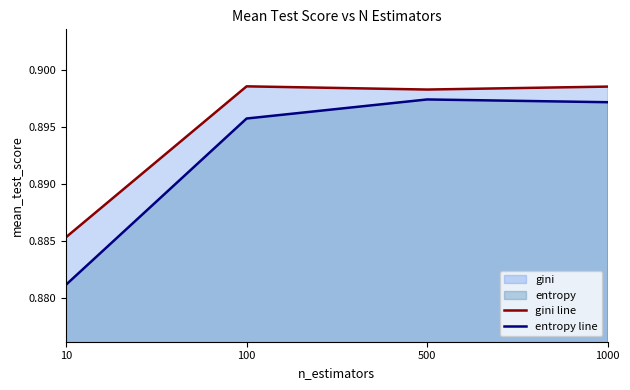

What is the sum of the entropy line values at 10 and 100?

1.8